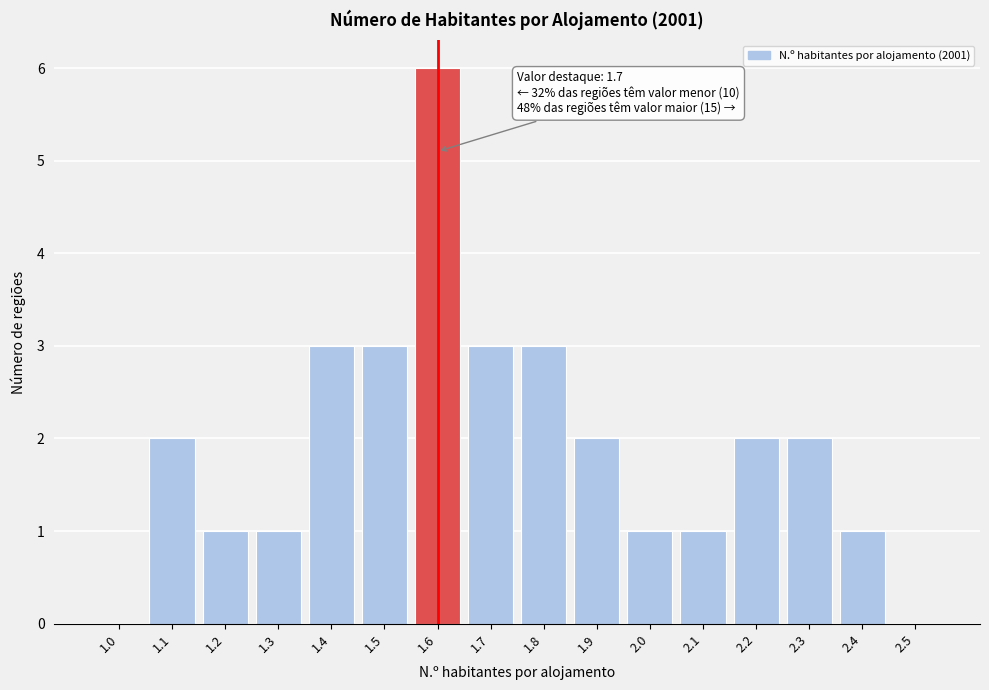

Reading left to right, what are all the values shown in this chart?

1.0=0	1.1=2	1.2=1	1.3=1	1.4=3	1.5=3	1.6=6	1.7=3	1.8=3	1.9=2	2.0=1	2.1=1	2.2=2	2.3=2	2.4=1	2.5=0